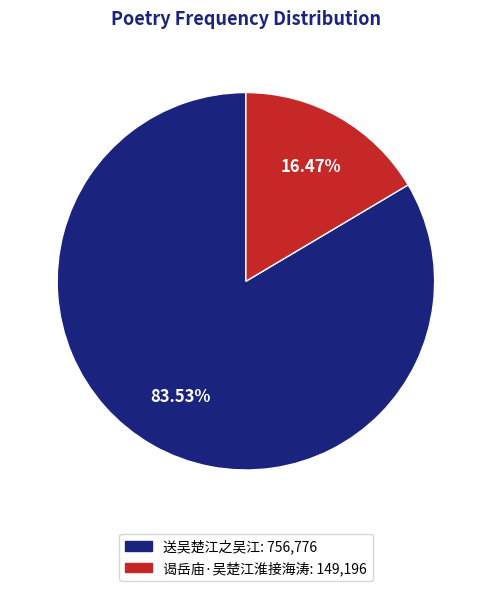

What percentage do 谒岳庙·吴楚江淮接海涛 and 送吴楚江之吴江 together represent?

100.0%